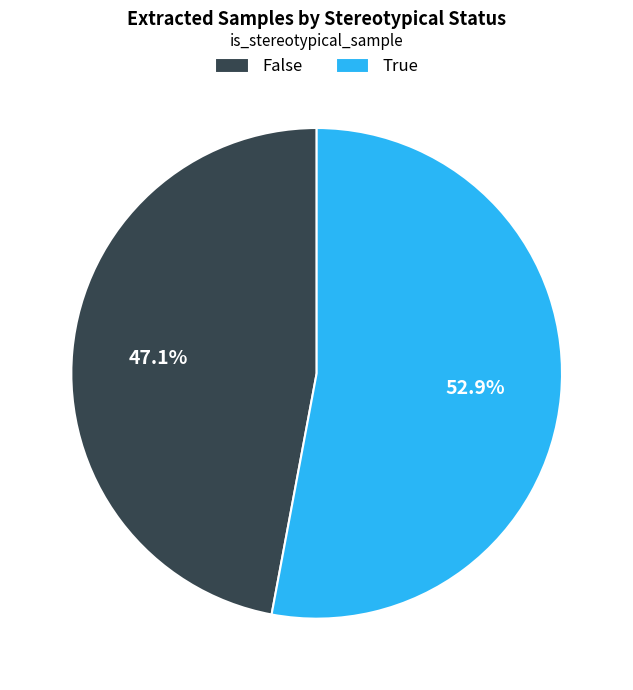

How many segments does this pie chart have?

2